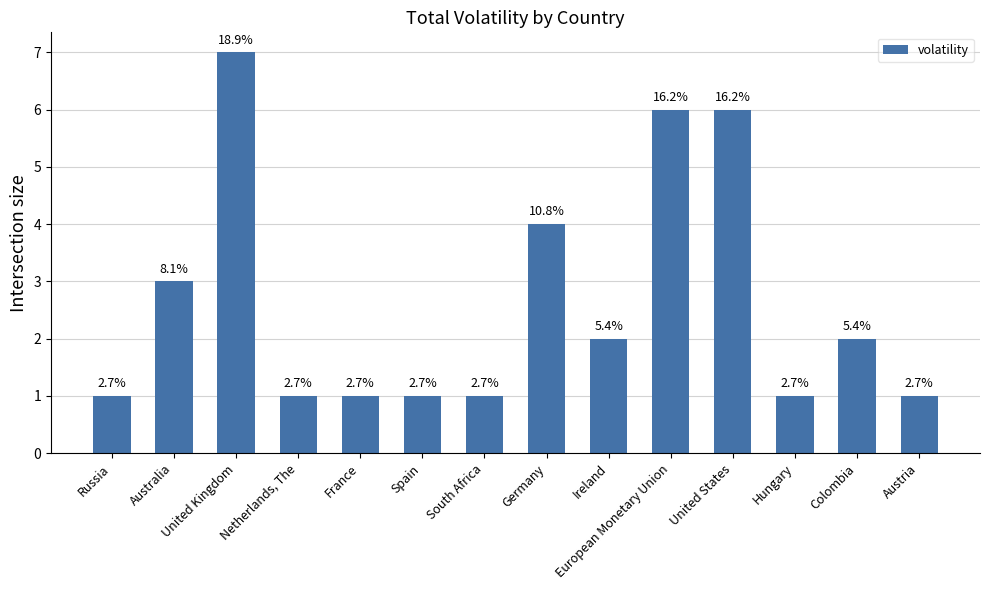

The value at Australia is 4. True or false?

False